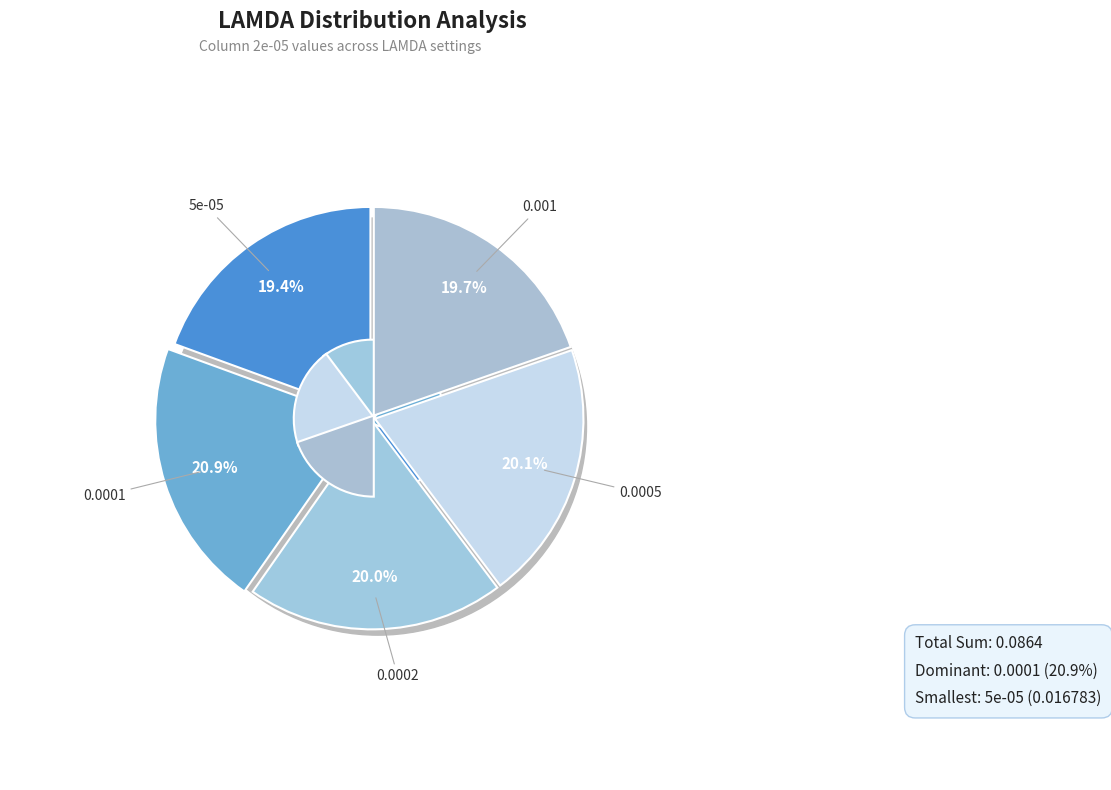

Combined, what portion of the pie is 0.0002 and 0.0001?

40.8%